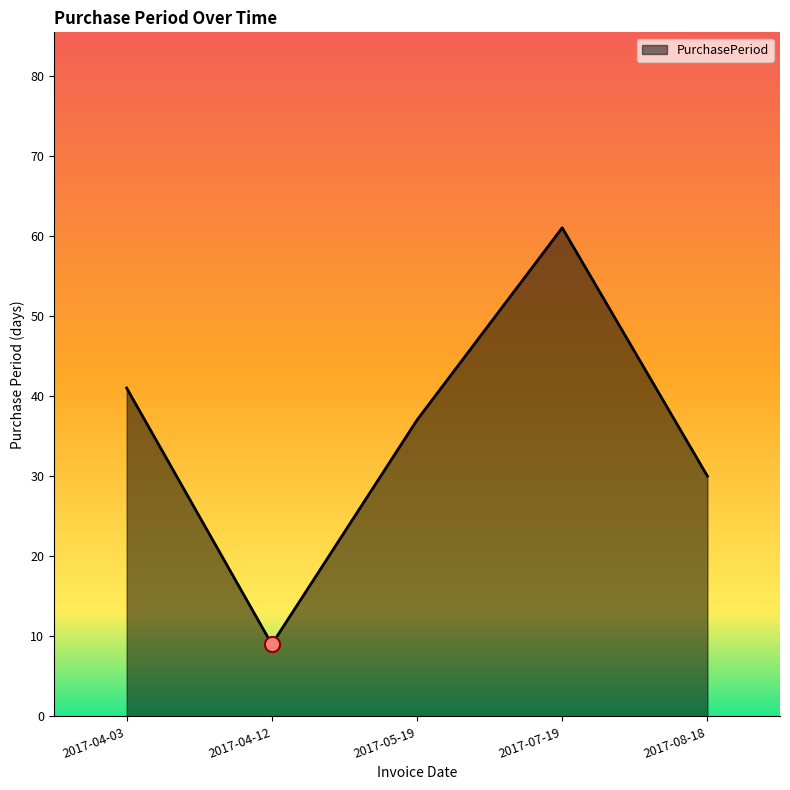

Which has a higher value, 2017-04-12 or 2017-08-18?

2017-08-18